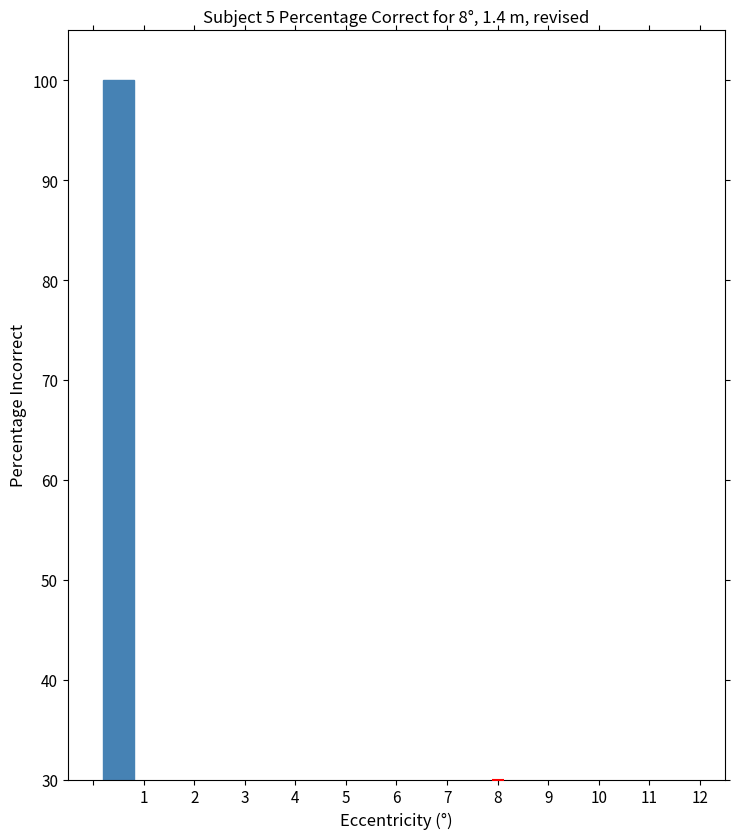

What is the maximum value shown in the chart?

100.0